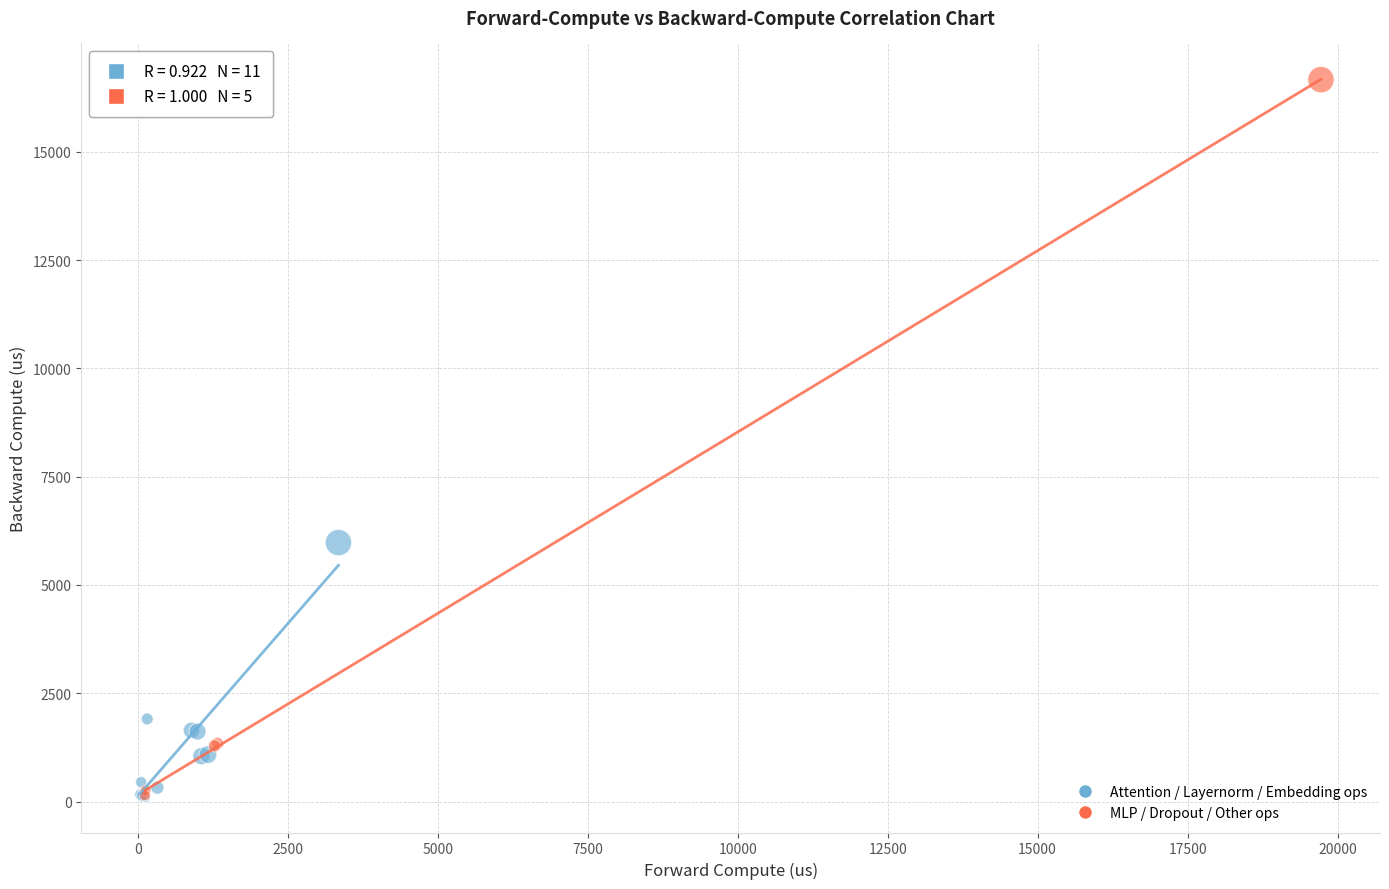

Which series contains the highest Y value?

MLP / Dropout / Other ops